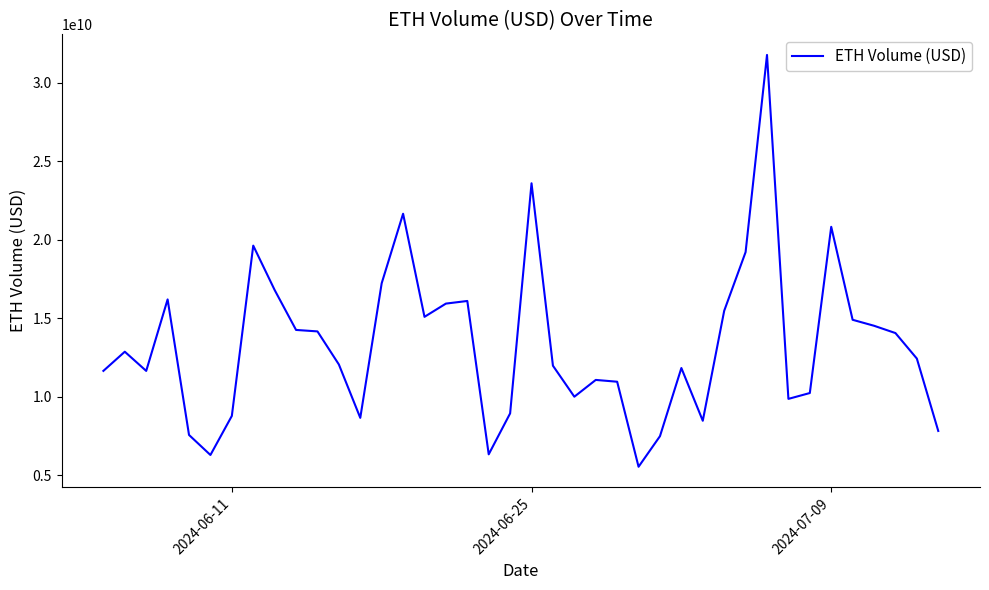

What is the difference between the maximum and minimum values?

26203423184.1